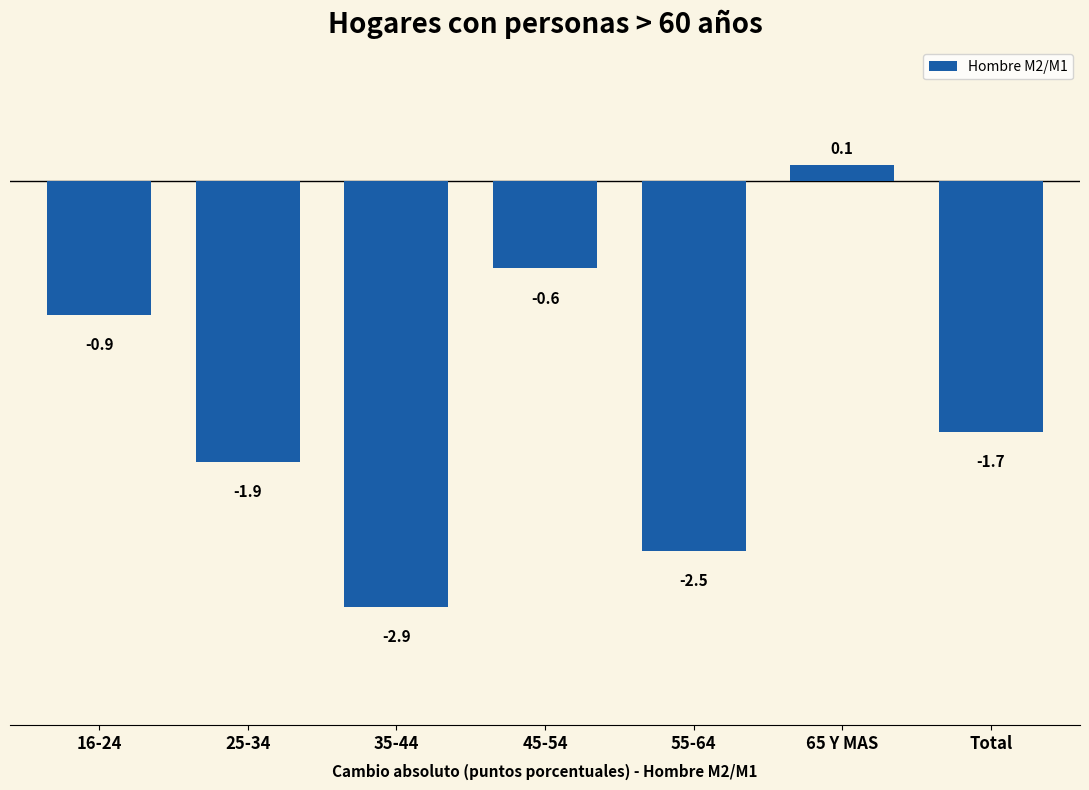

Reading left to right, list all the values displayed in this chart.

-0.9	-1.9	-2.9	-0.6	-2.5	0.1	-1.7